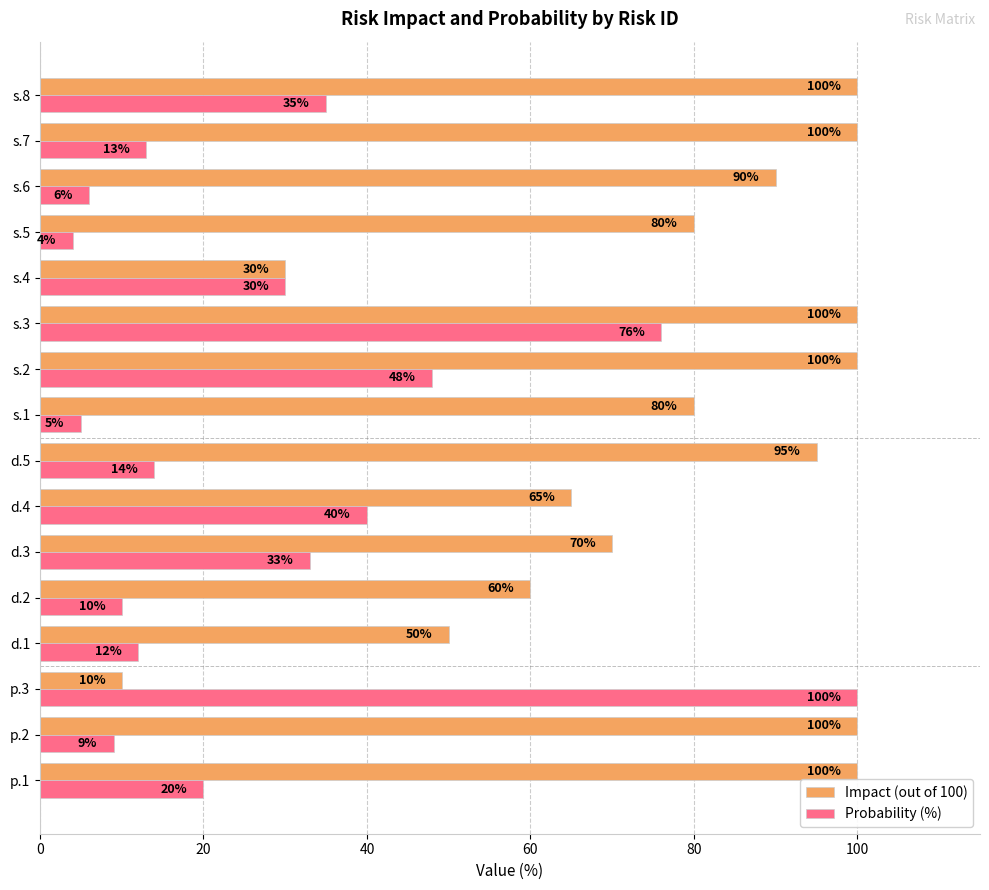

The value of Impact (out of 100) at s.2 is 142. True or false?

False